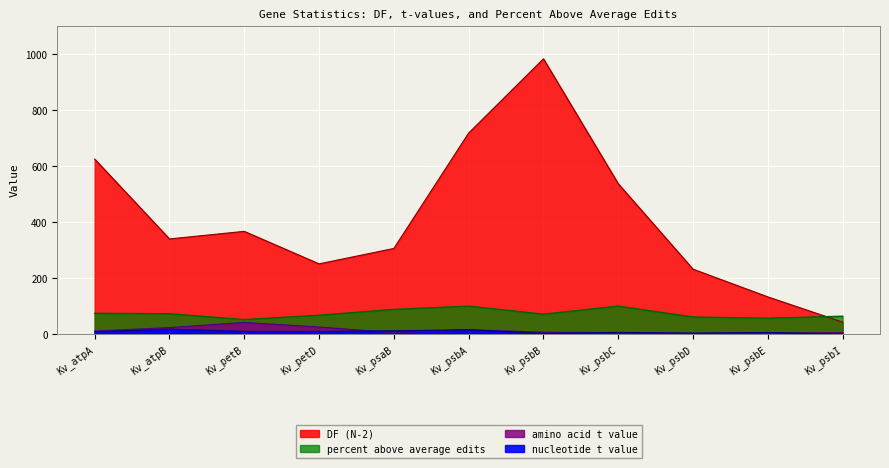

The percent above average edits series shows 13.2 at Kv_psbI. True or false?

False